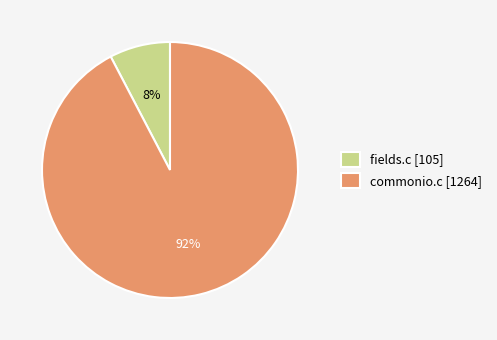

How many segments does this pie chart have?

2